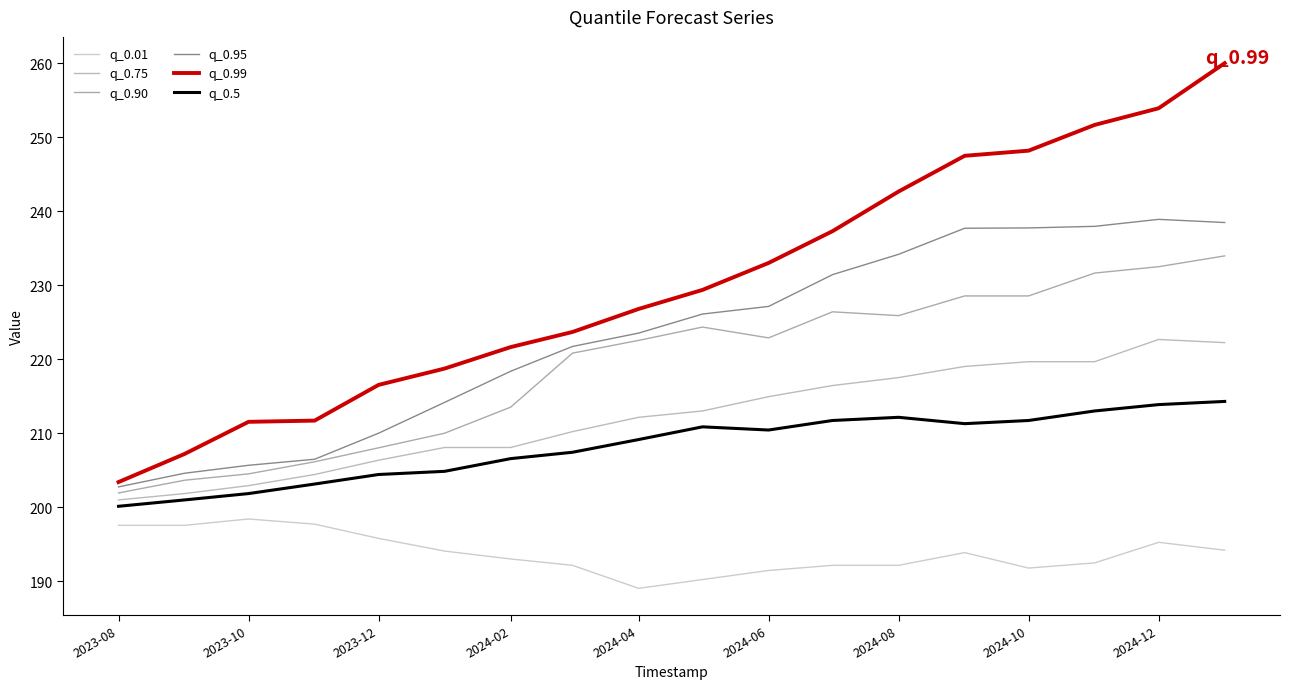

What is the value of the q_0.90 point at the 4th from the left?

206.1